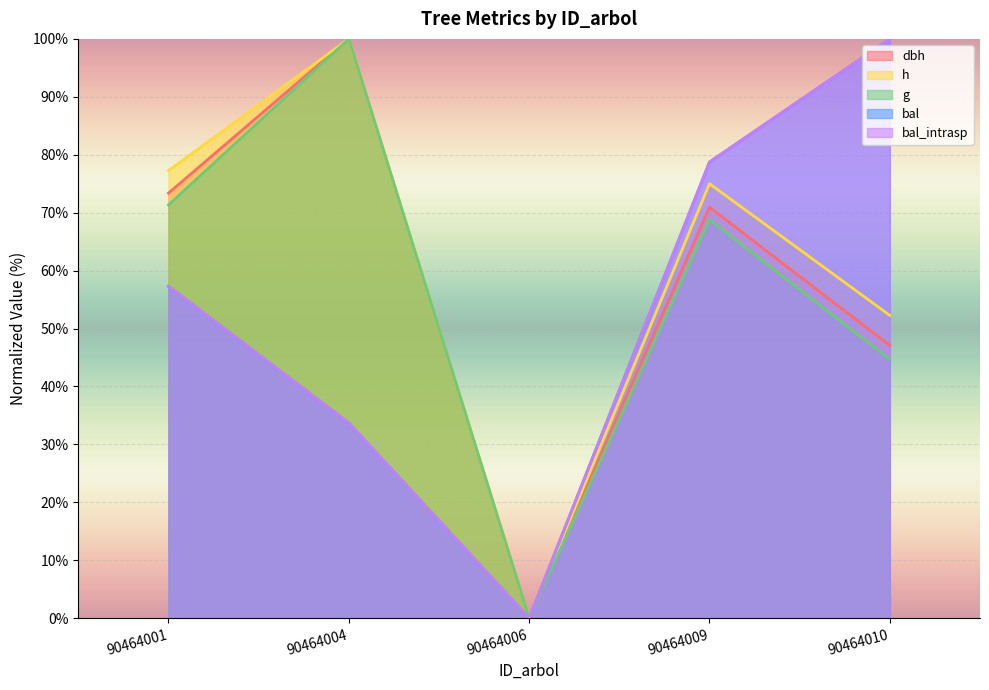

True or false: bal_intrasp and bal intersect in this chart.

False